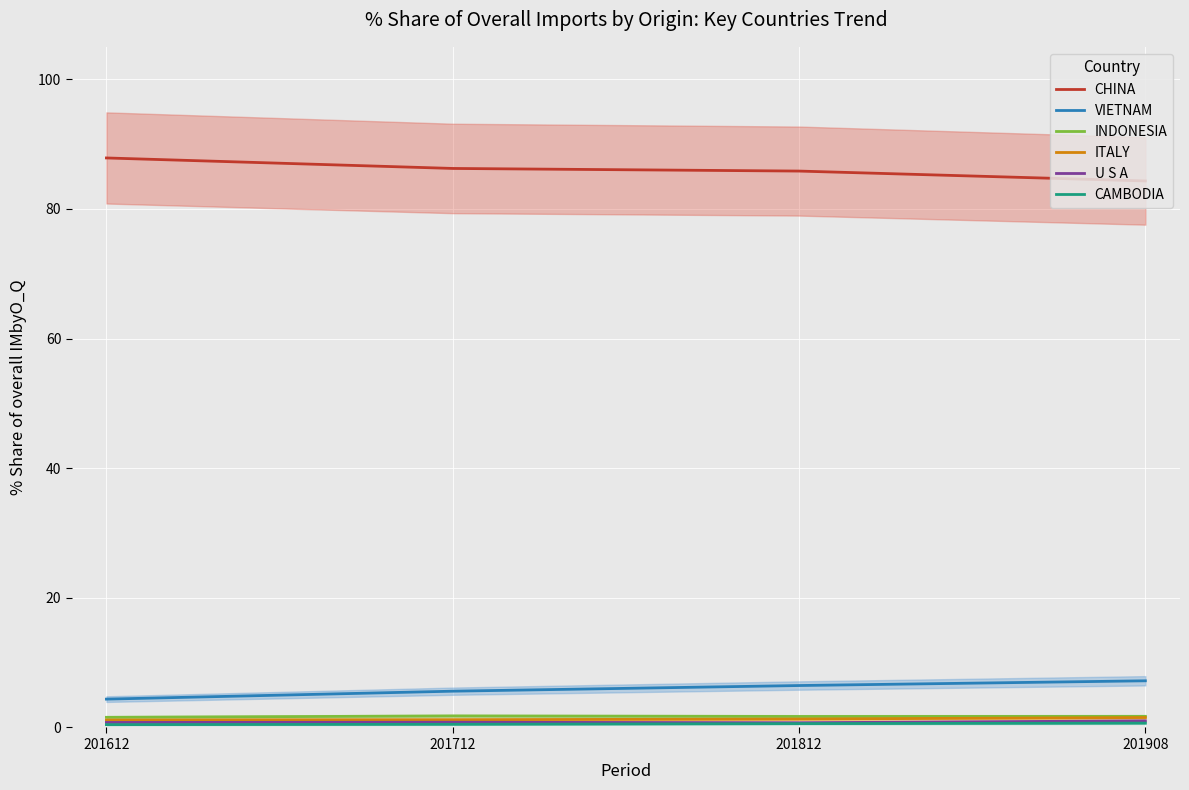

Which category has the lowest value in the INDONESIA series?

201612